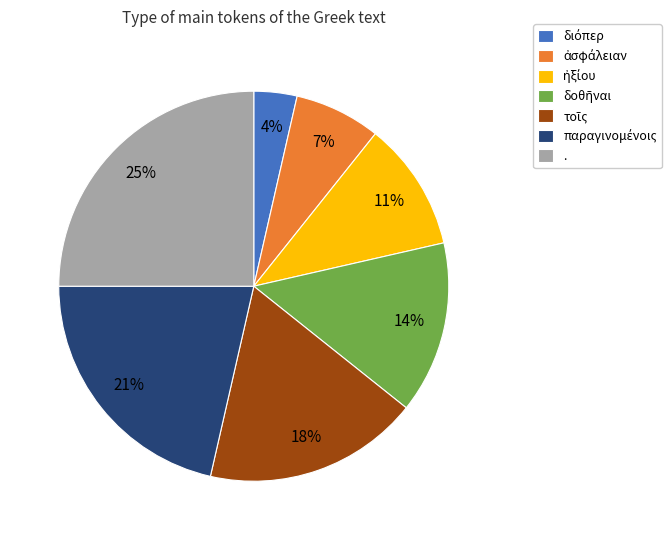

True or false: . accounts for 25% of the total.

True